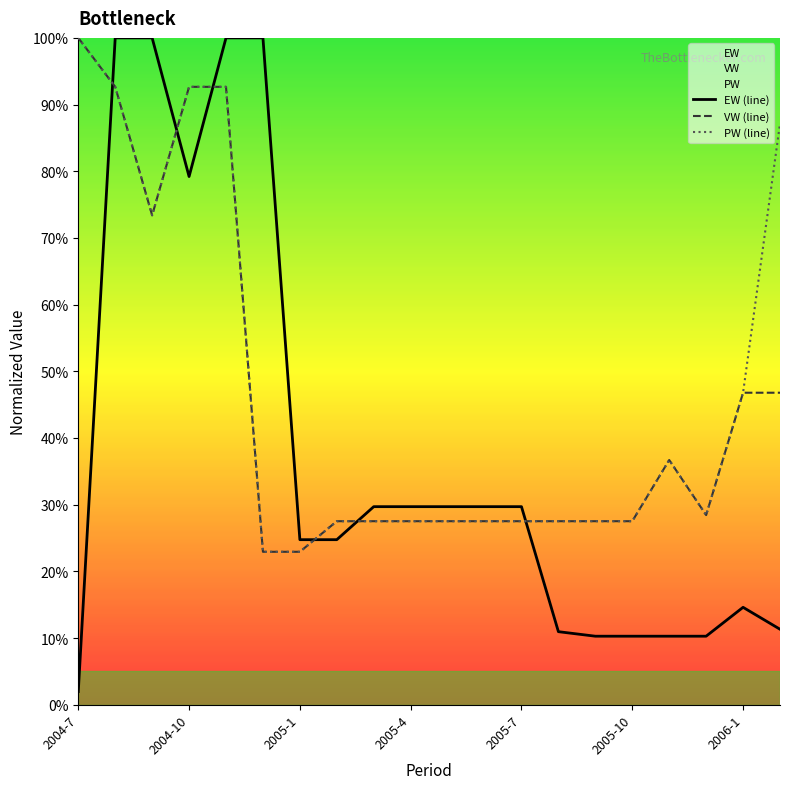

True or false: VW (line) has a value of 38.0 at 2005-4.

False